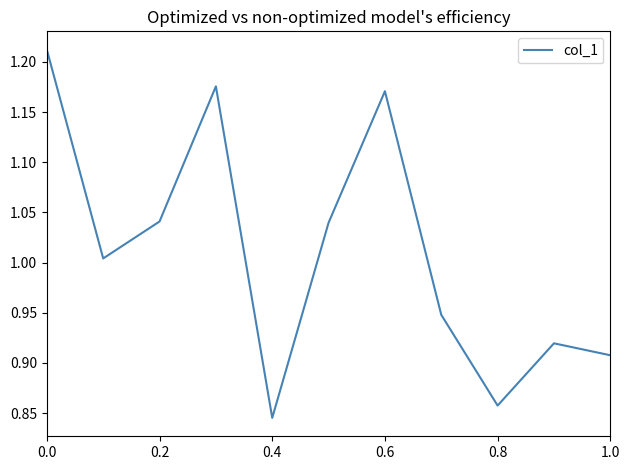

True or false: there are more than 0 points higher than both neighbors.

True